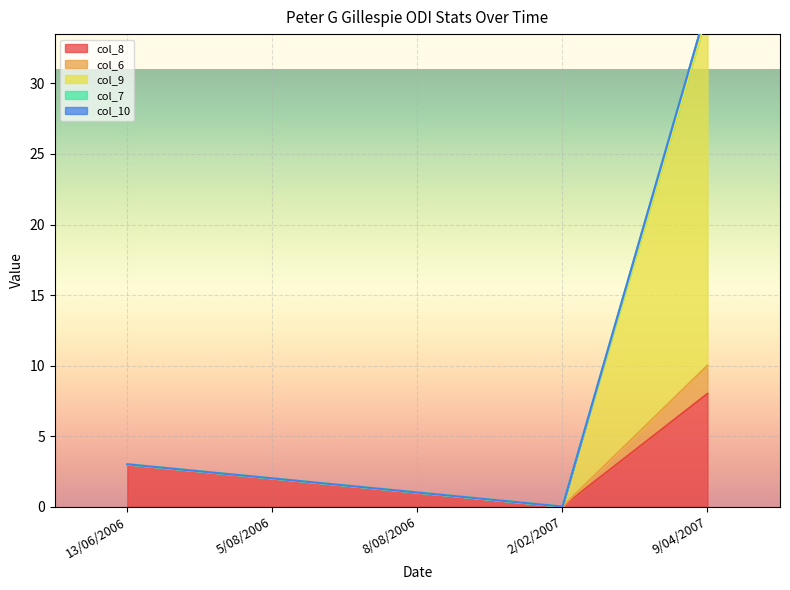

Is it true that col_8 equals 8 at 9/04/2007?

True